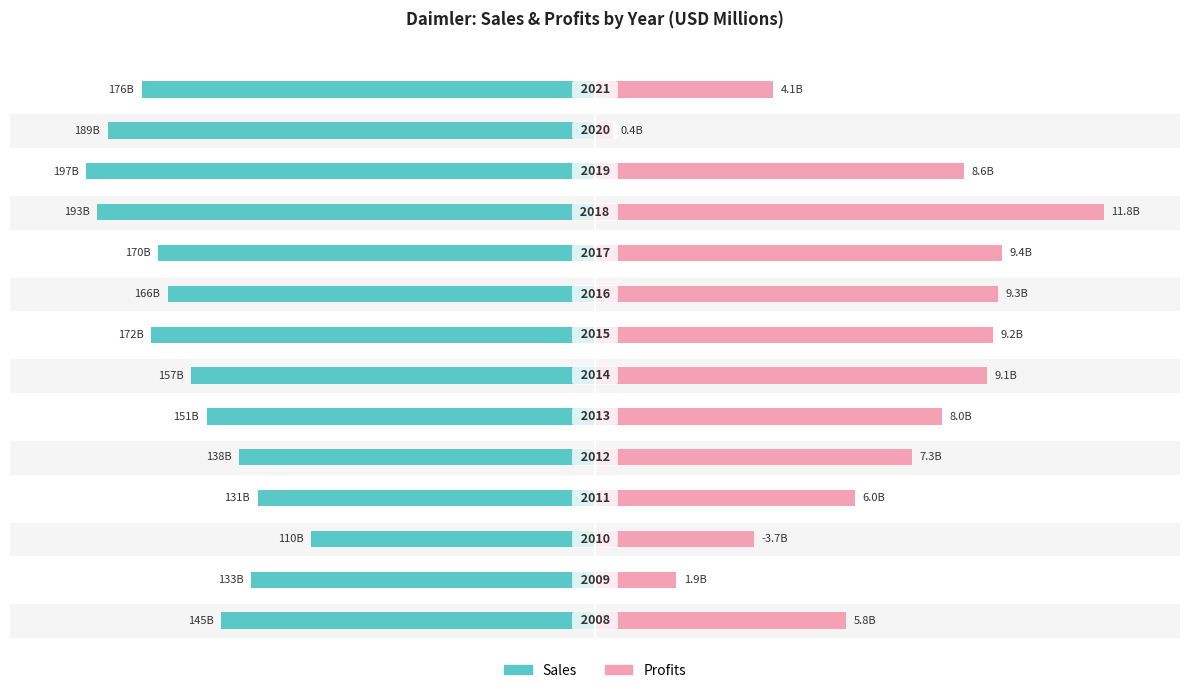

Are the bars grouped side by side (vs. stacked)?

Yes